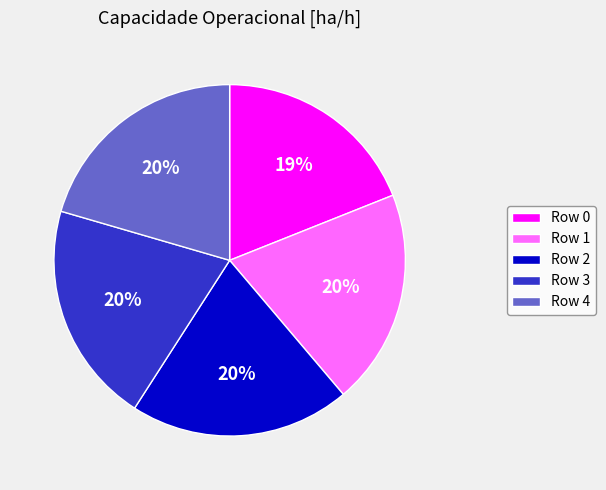

True or false: Row 0 accounts for 19% of the total.

True